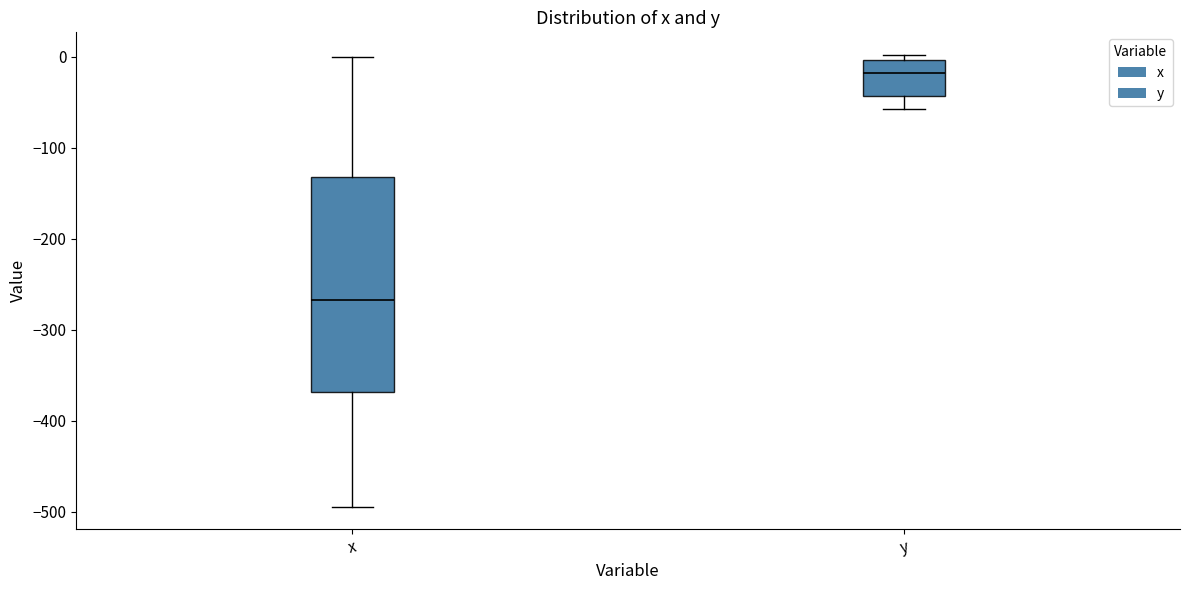

Which box is the tallest, from its lower edge to its upper edge?

x